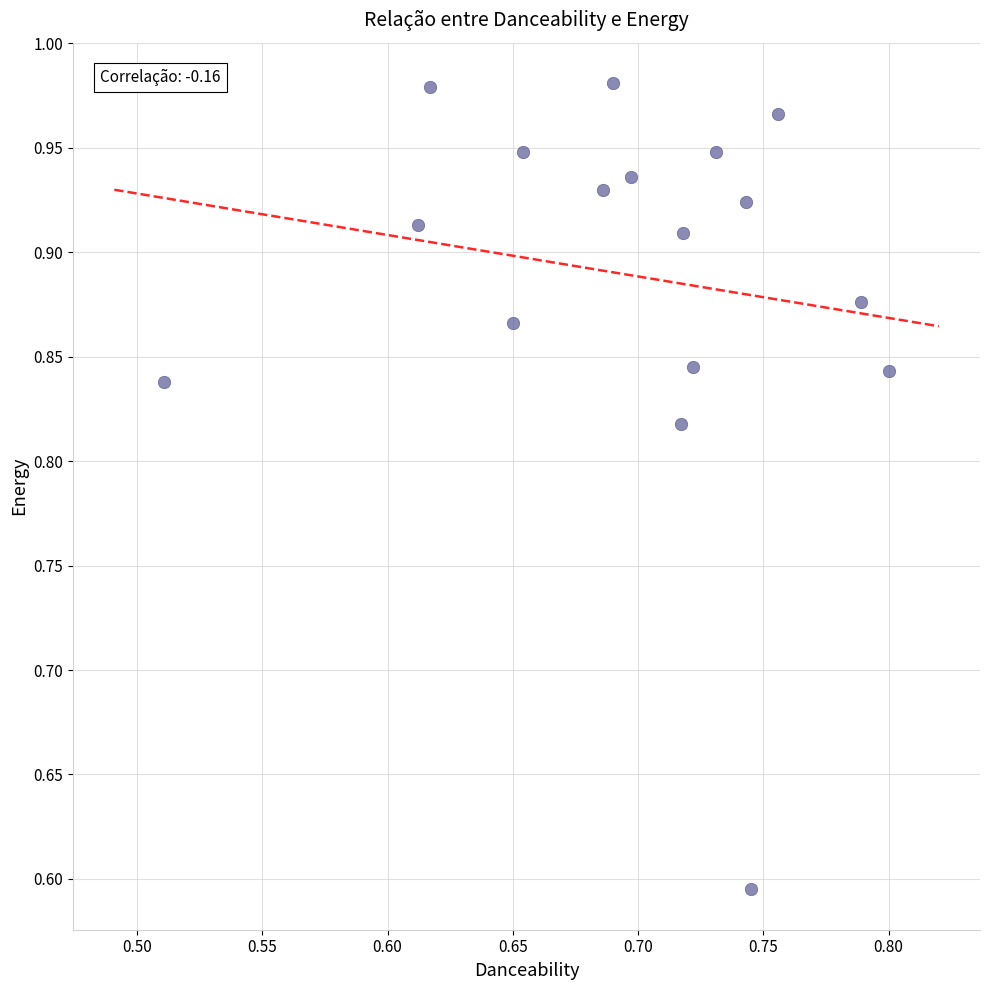

What is the range of X values (max minus min)?

0.3